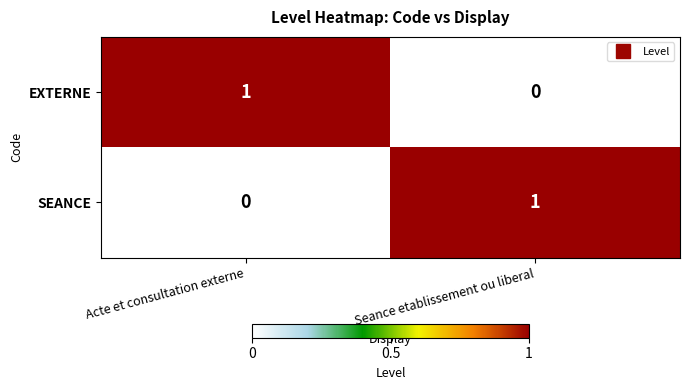

Reading left to right, extract all data points from this chart.

EXTERNE: Acte et consultation externe=1	Seance etablissement ou liberal=0
SEANCE: Acte et consultation externe=0	Seance etablissement ou liberal=1